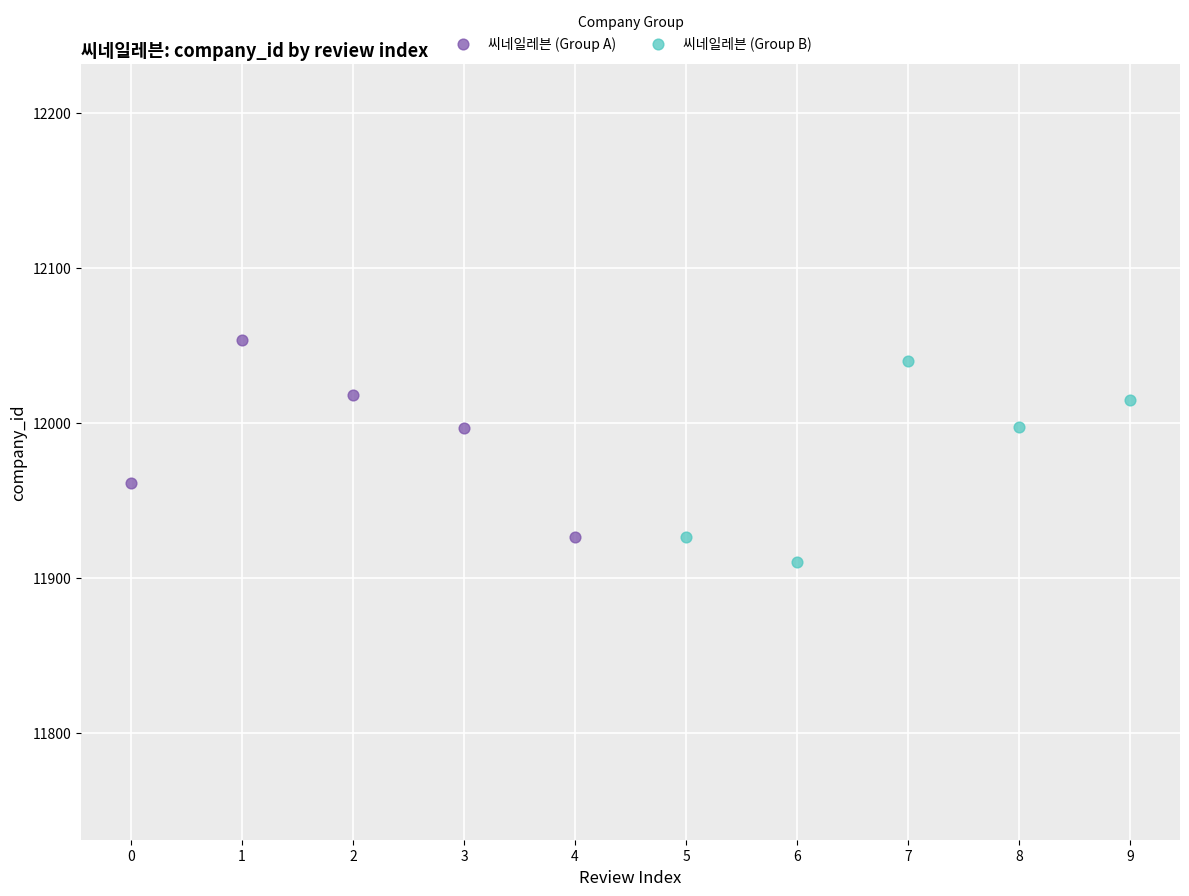

Which series contains the highest Y value?

씨네일레븐 (Group A)